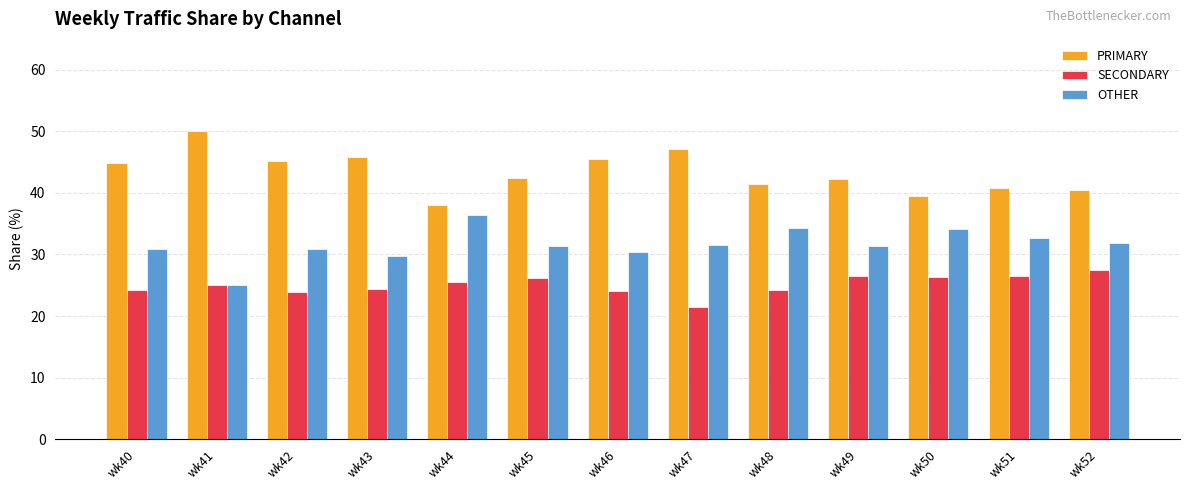

Which series has the largest total across all categories?

PRIMARY